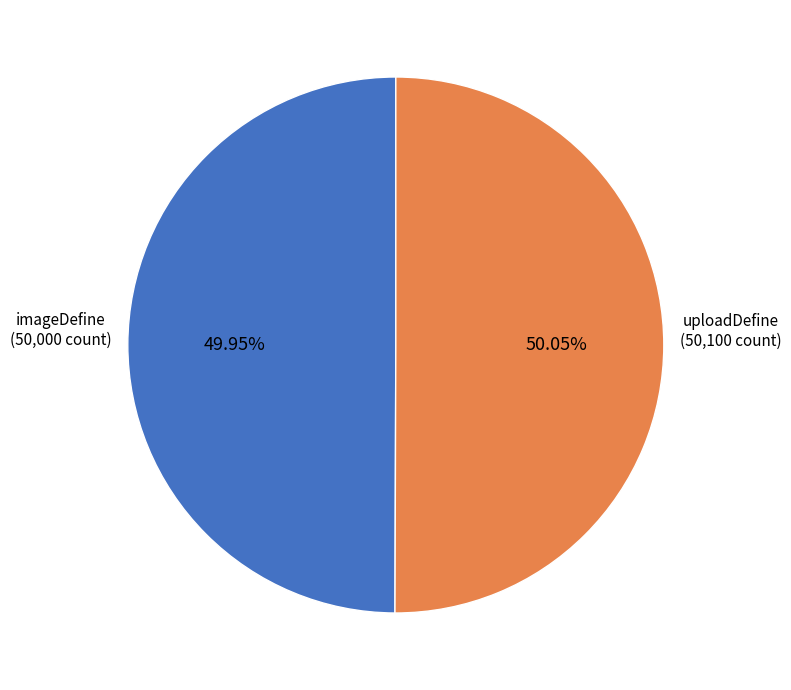

Does any single category account for the majority?

Yes